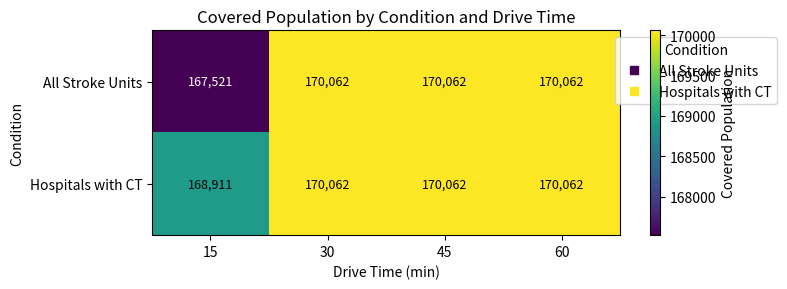

What is the difference between the maximum and minimum values in the All Stroke Units series?

2541